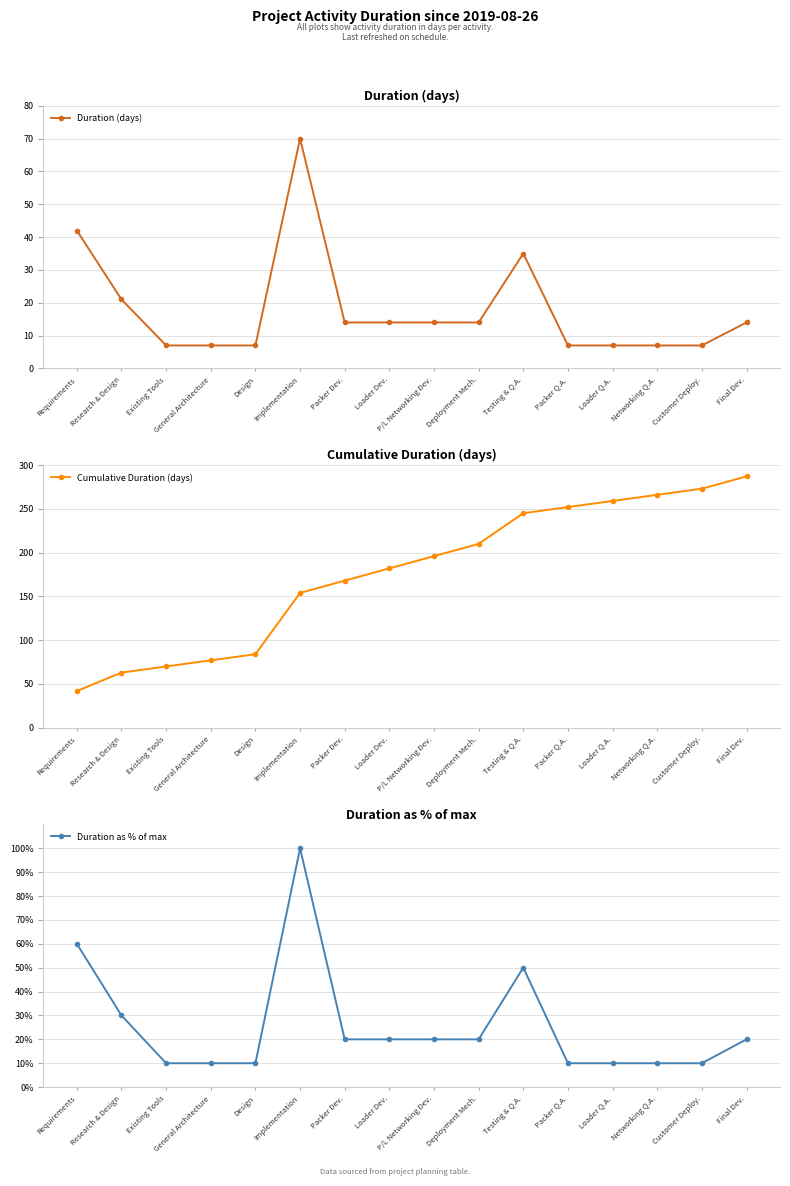

True or false: Duration (days) and Cumulative Duration (days) intersect in this chart.

False